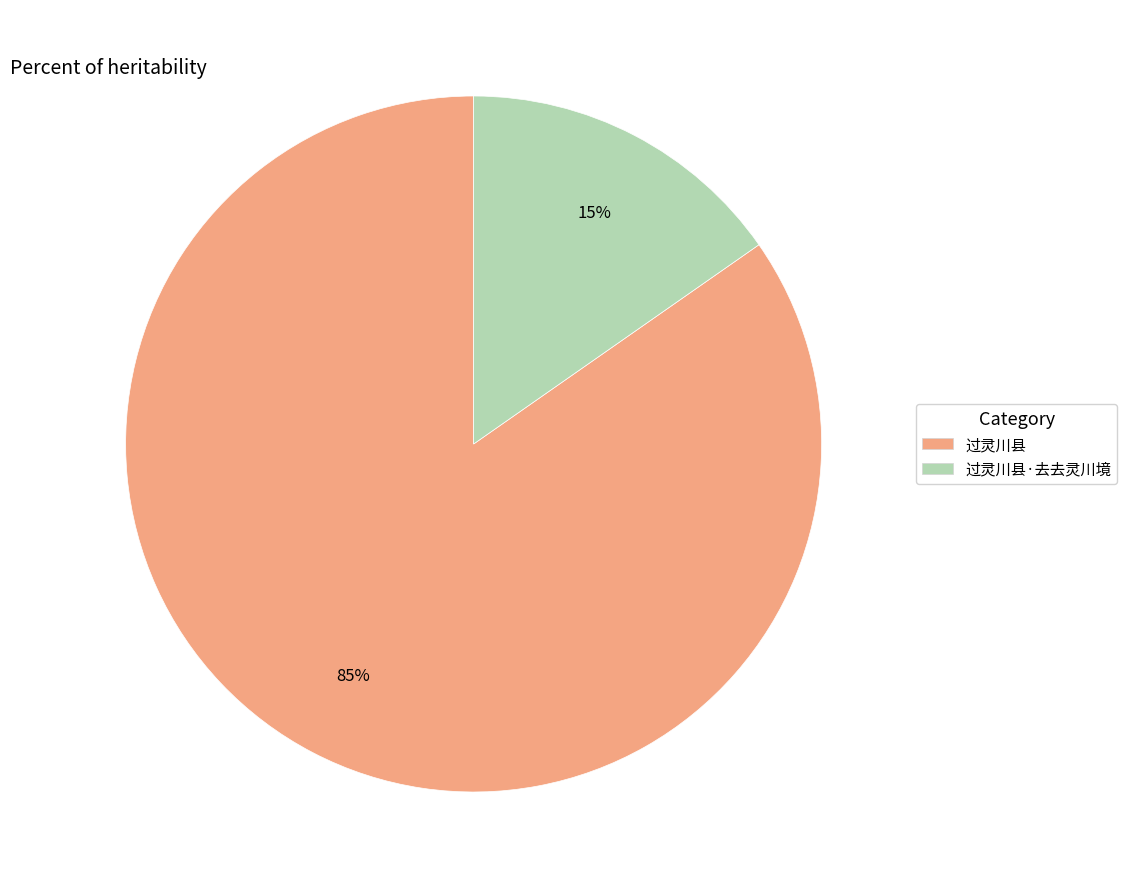

Which has a higher value, 过灵川县 or 过灵川县·去去灵川境?

过灵川县